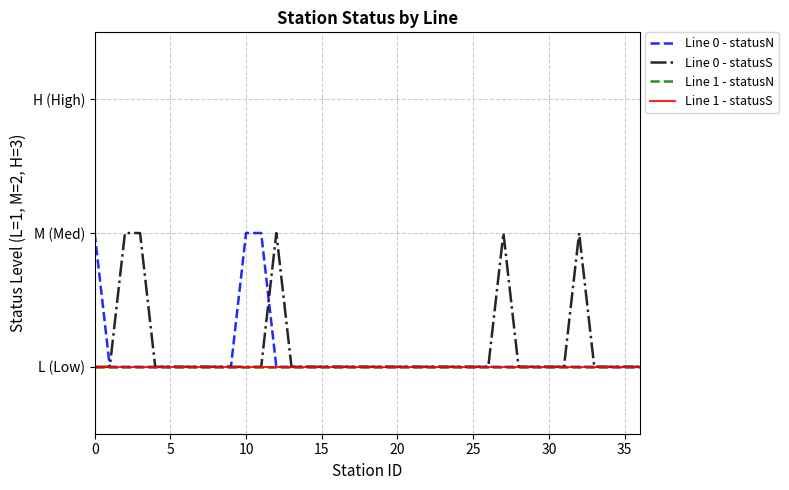

Rank the series by their maximum value, from highest to lowest.

Line 0 - statusN, Line 0 - statusS, Line 1 - statusN, Line 1 - statusS